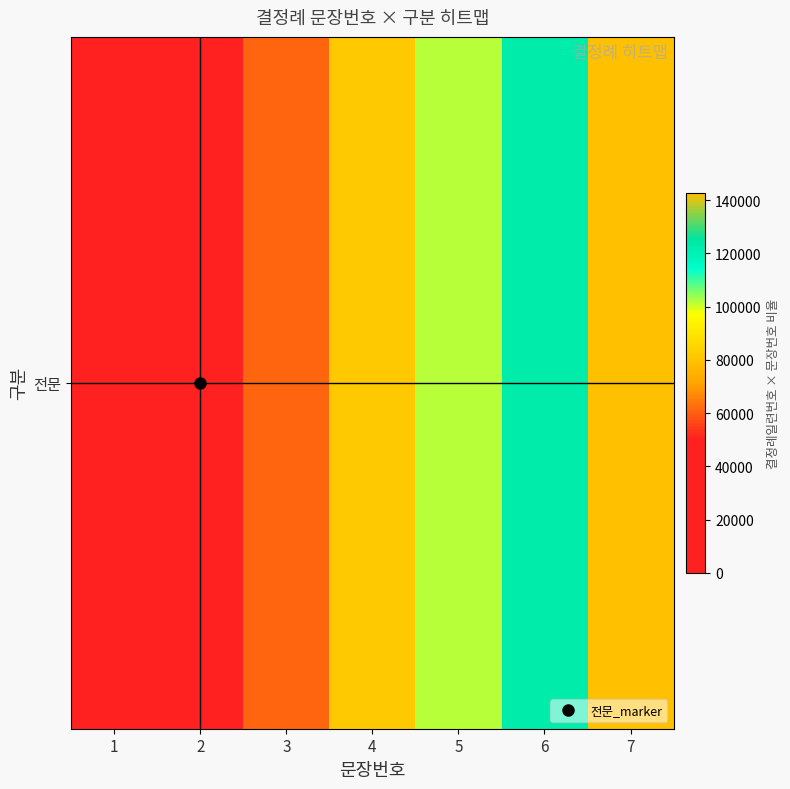

List the labels in order of value, largest first.

7, 6, 5, 4, 3, 2, 1